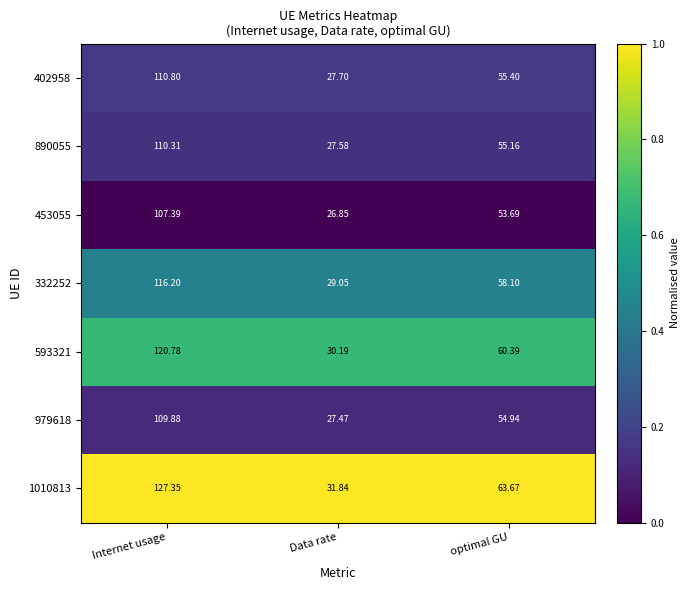

Between Internet usage and Data rate, which series saw the biggest shift?

1010813